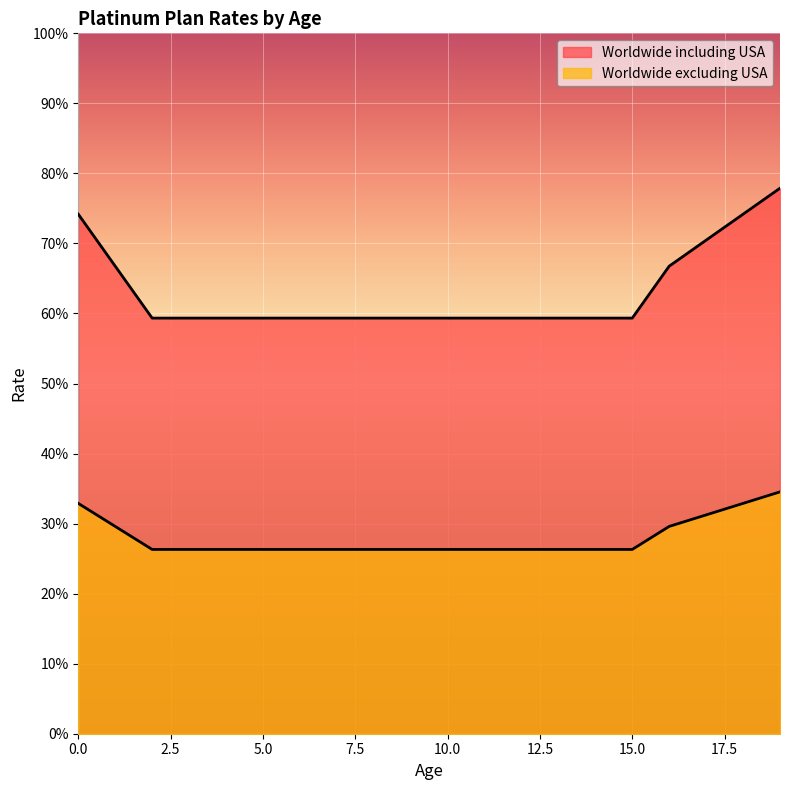

Which category has the highest value in the Worldwide excluding USA series?

19